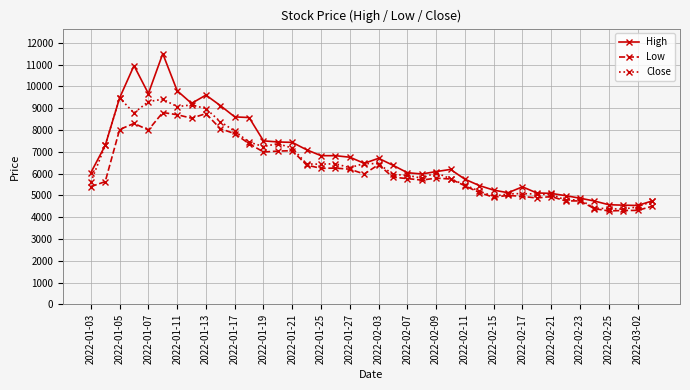

Rank the series by their maximum value, from highest to lowest.

High, Close, Low